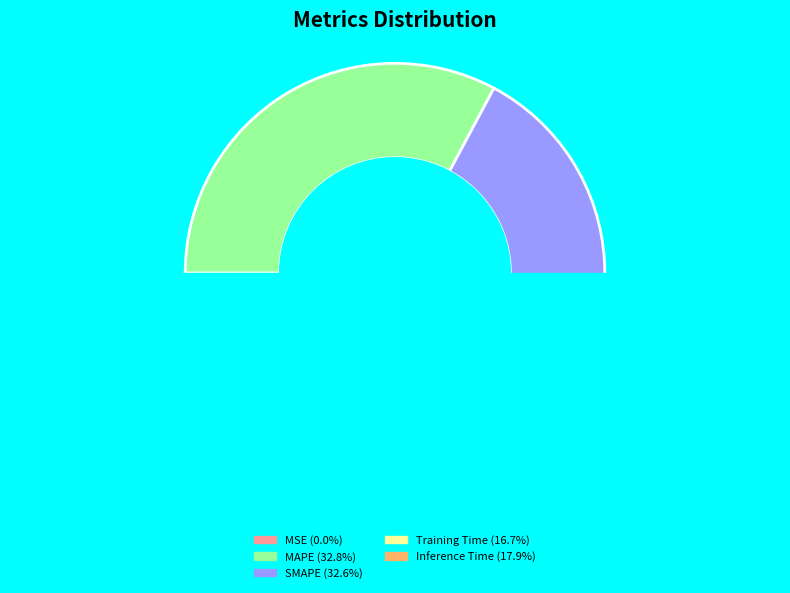

What percentage is the Training Time slice, to the nearest percent?

17%